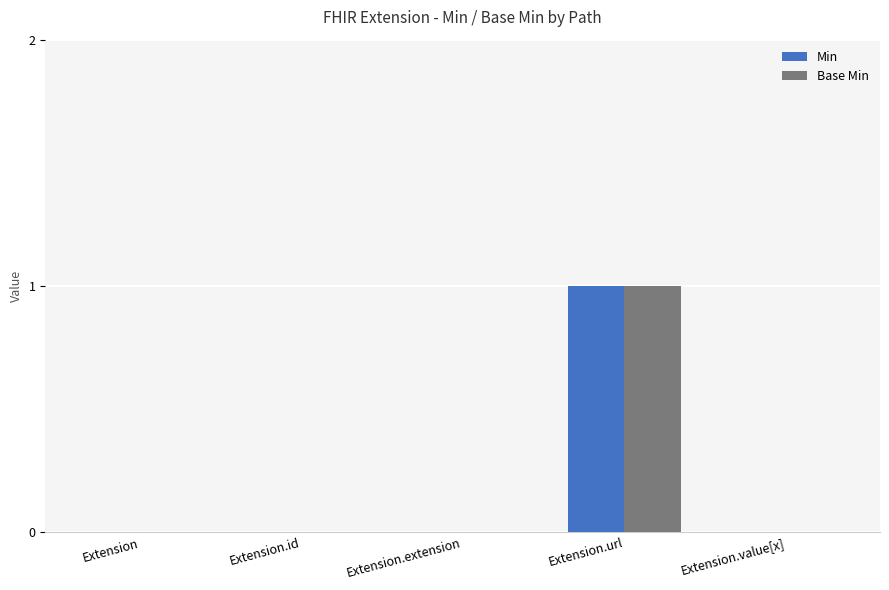

Is it true that Min equals 0 at Extension?

True